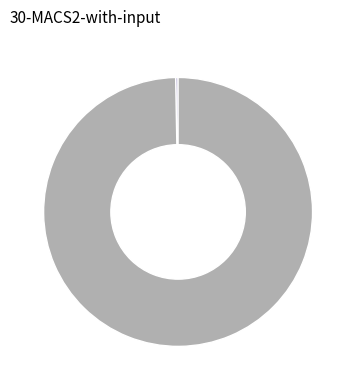

How many slices are in this pie chart?

2